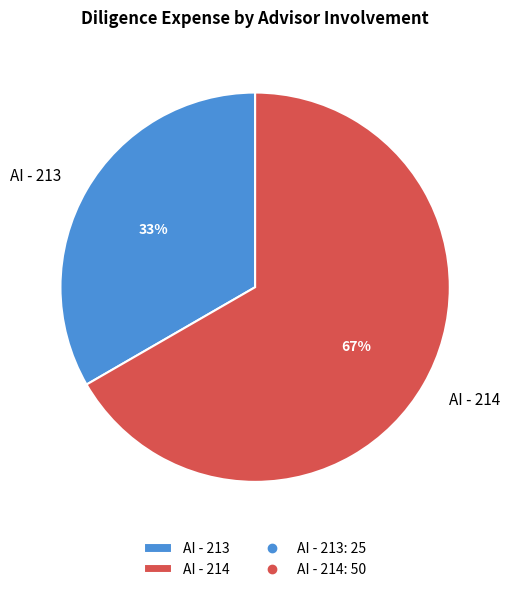

Is it true that AI - 213 is 47% of the pie?

False